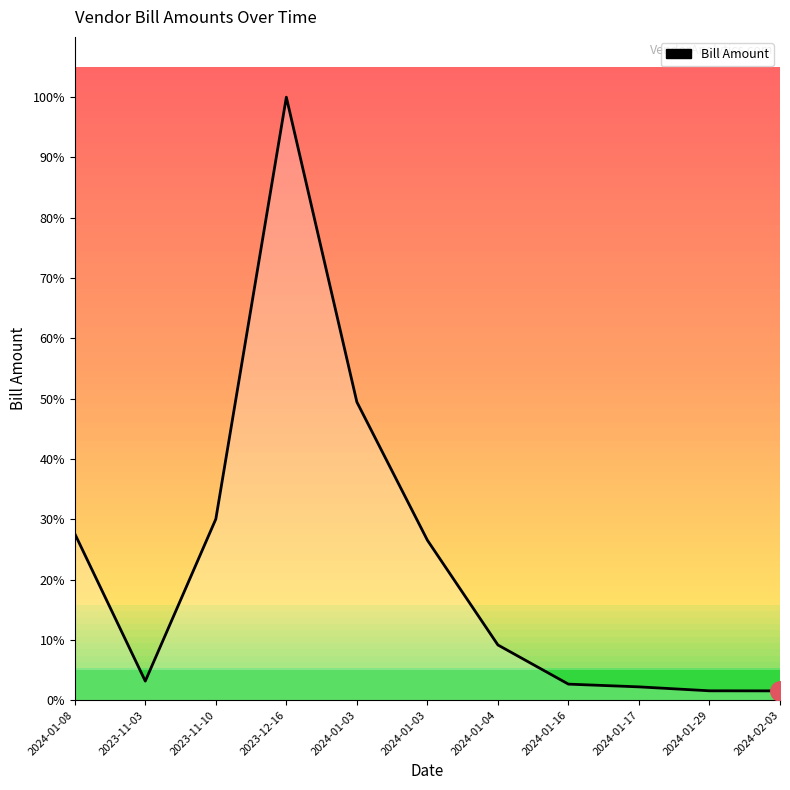

Does the chart have visible grid lines?

No